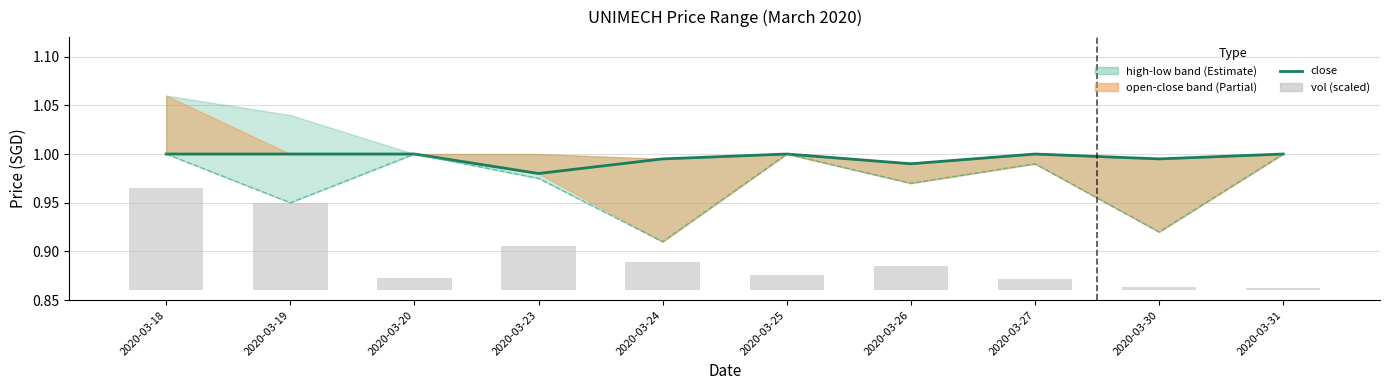

At how many categories does at least one series exceed 0?

10